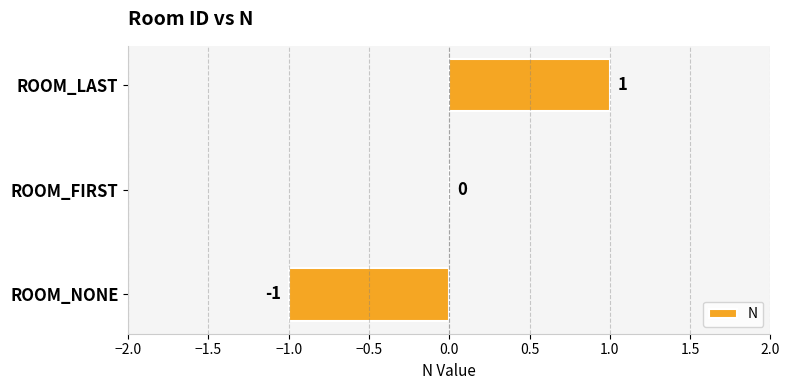

At which label is the value closest to 0?

ROOM_FIRST